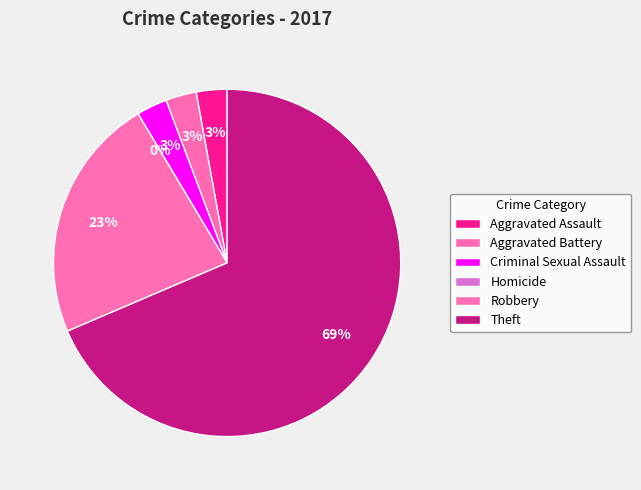

The Criminal Sexual Assault slice represents 1% of the pie. True or false?

False